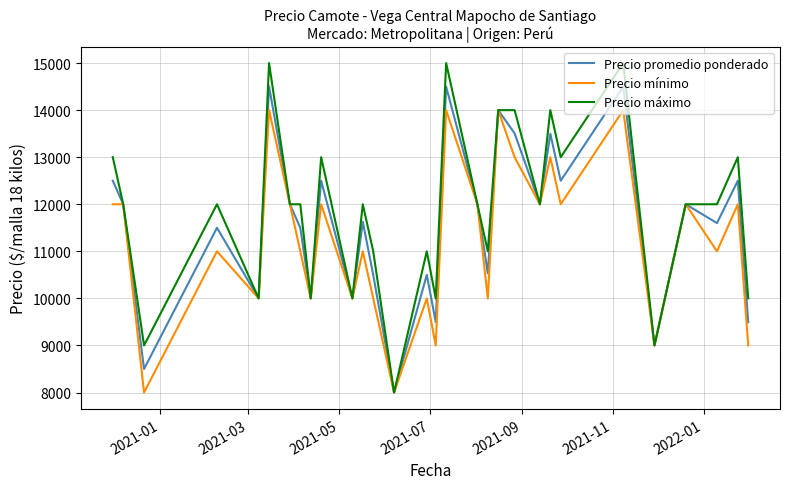

What is the minimum value shown in the chart?

8000